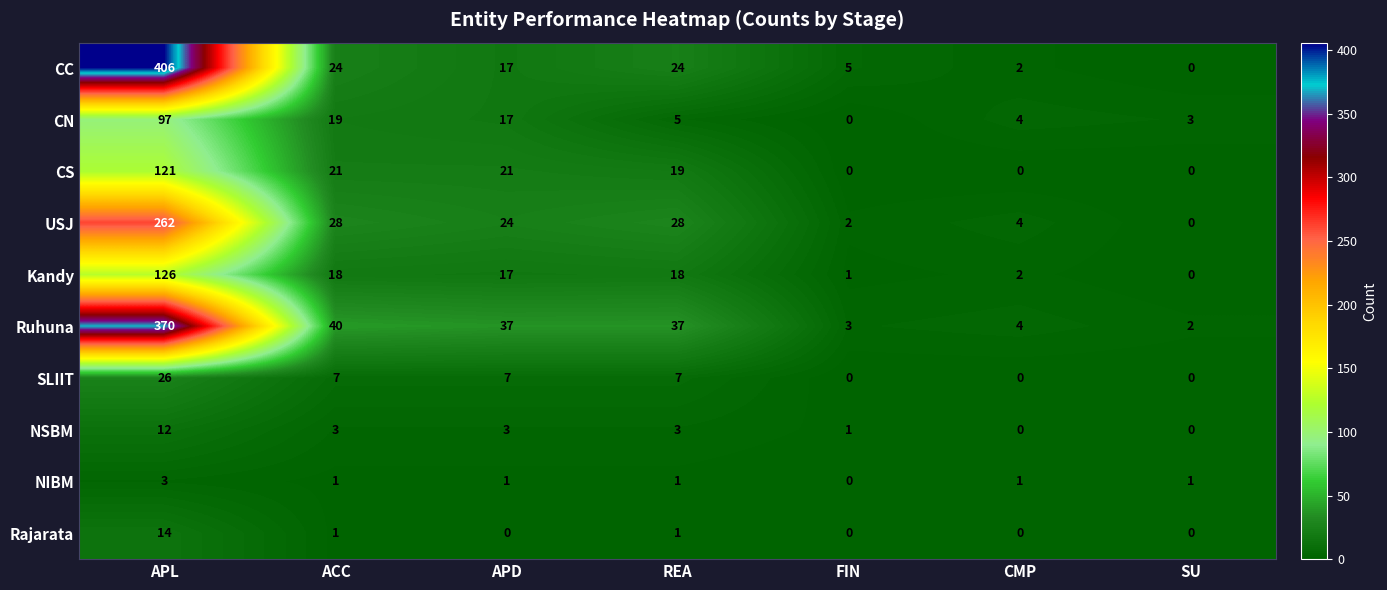

Is it true that NSBM equals 1 at FIN?

True